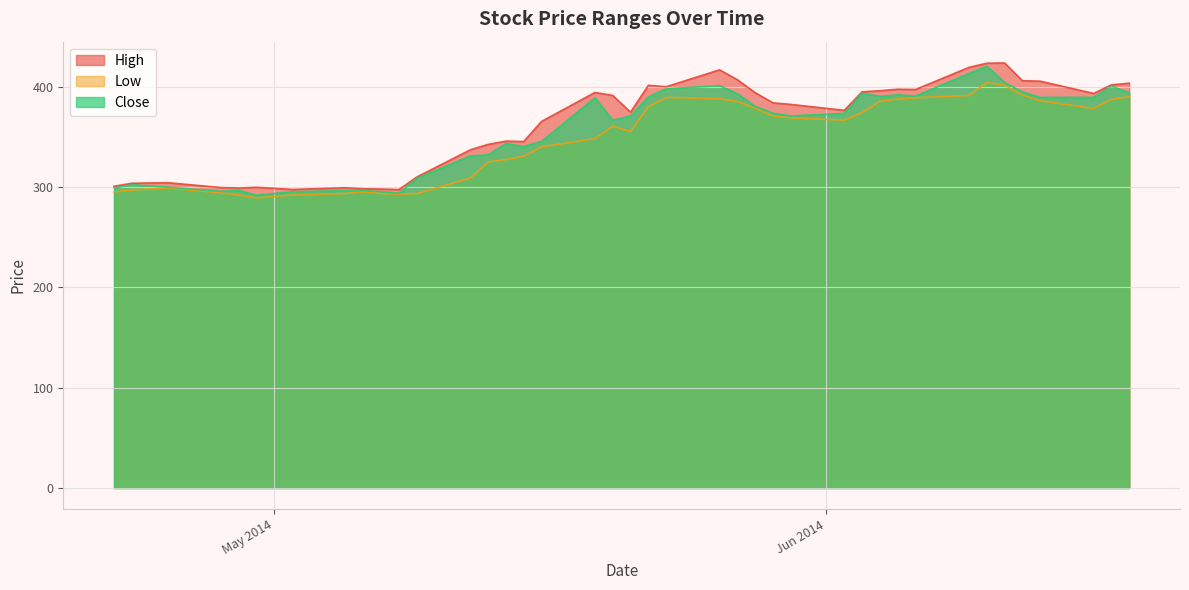

Is the value of High at 2014-05-09 greater than the value of Low at 2014-06-06?

No